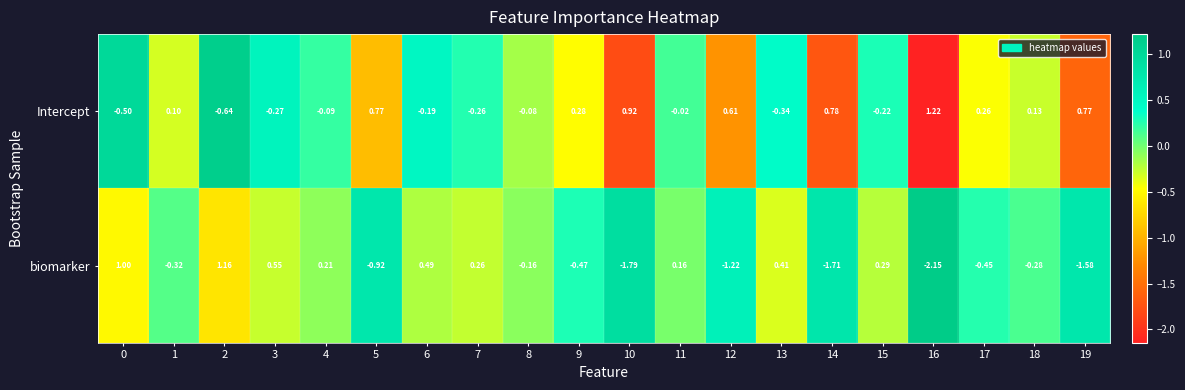

Which series has the widest spread of values?

biomarker